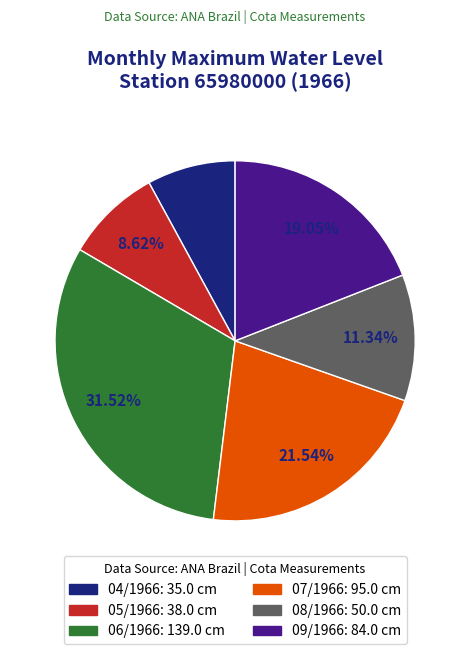

Does 08/1966 account for over 50% of the chart?

No